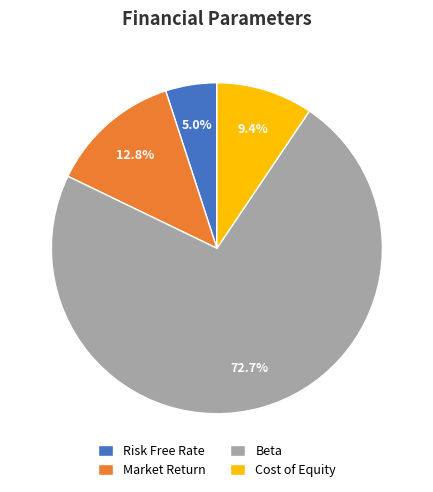

Rank the categories by value from lowest to highest.

Risk Free Rate, Cost of Equity, Market Return, Beta